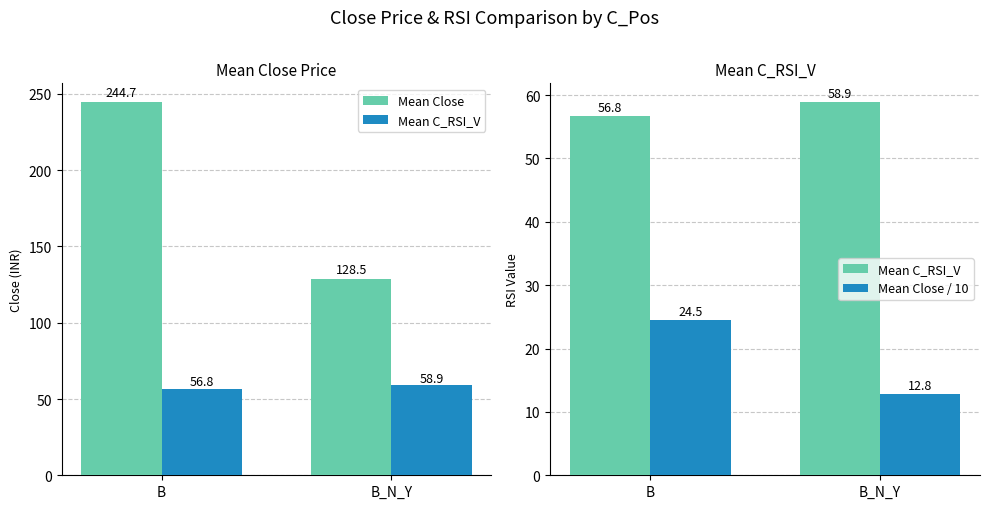

What is the maximum value shown in the chart?

244.7